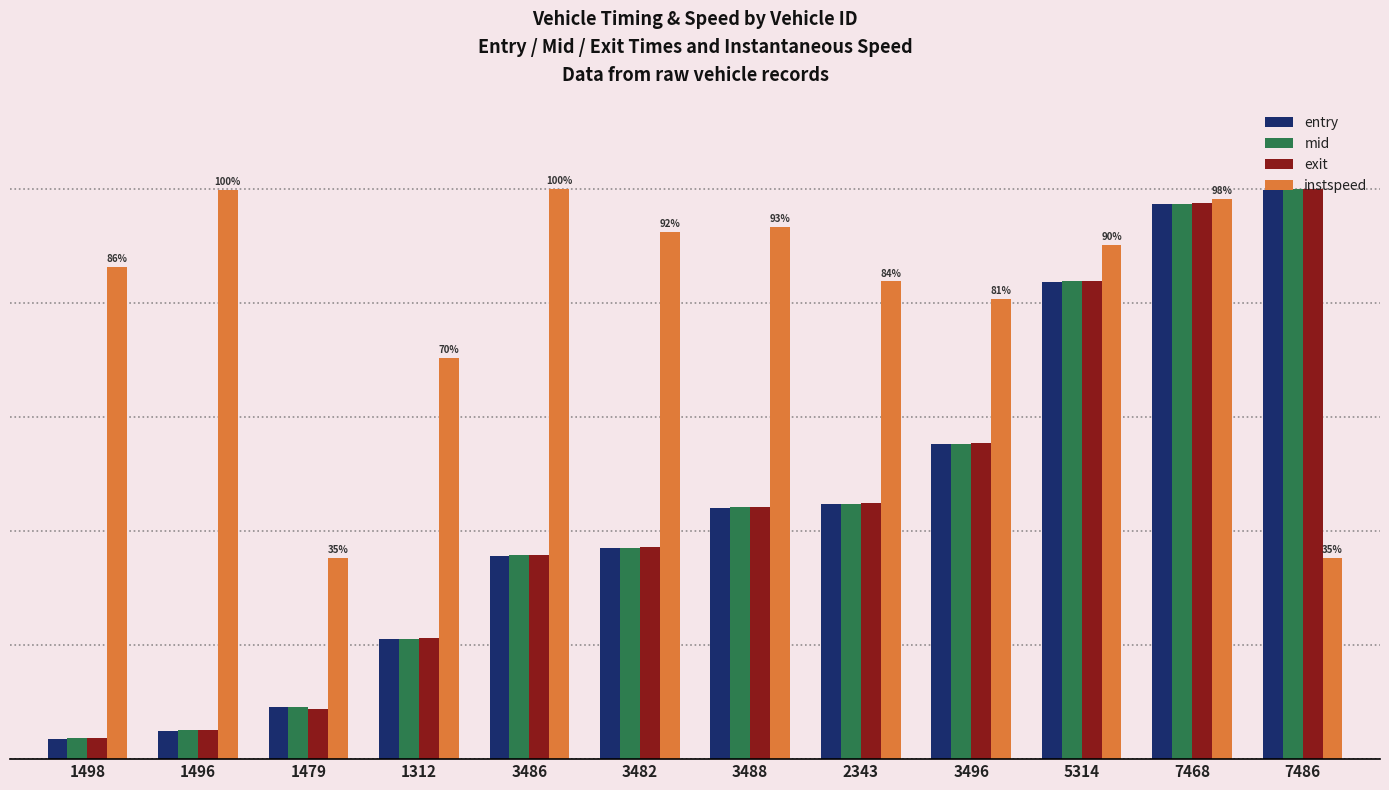

Is it true that exit equals 83.9 at 5314?

True